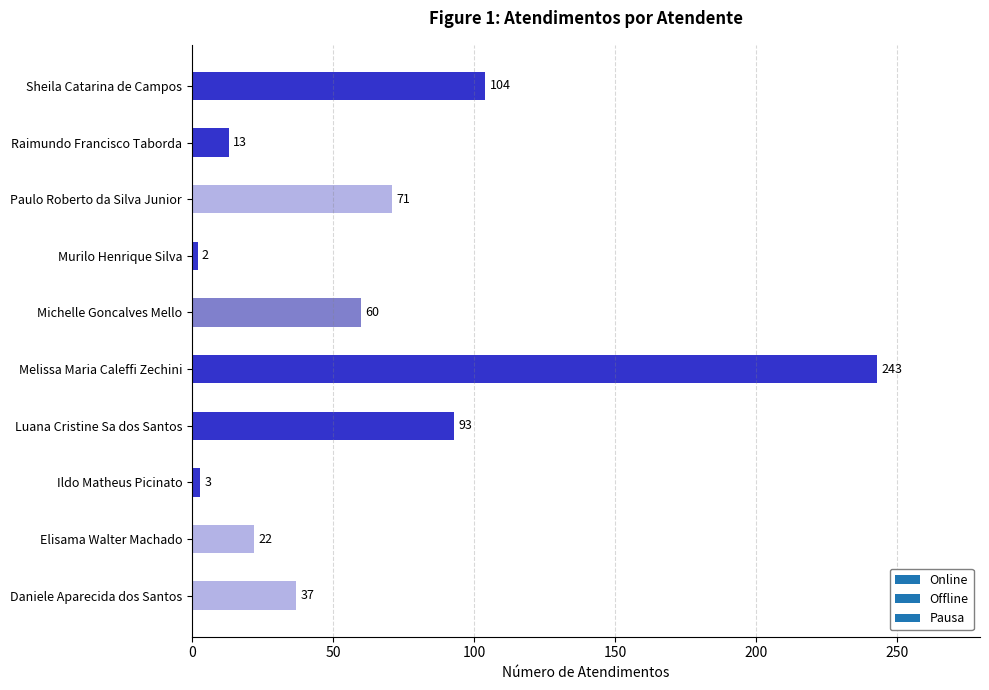

At which category does the chart reach its minimum across all series?

Murilo Henrique Silva